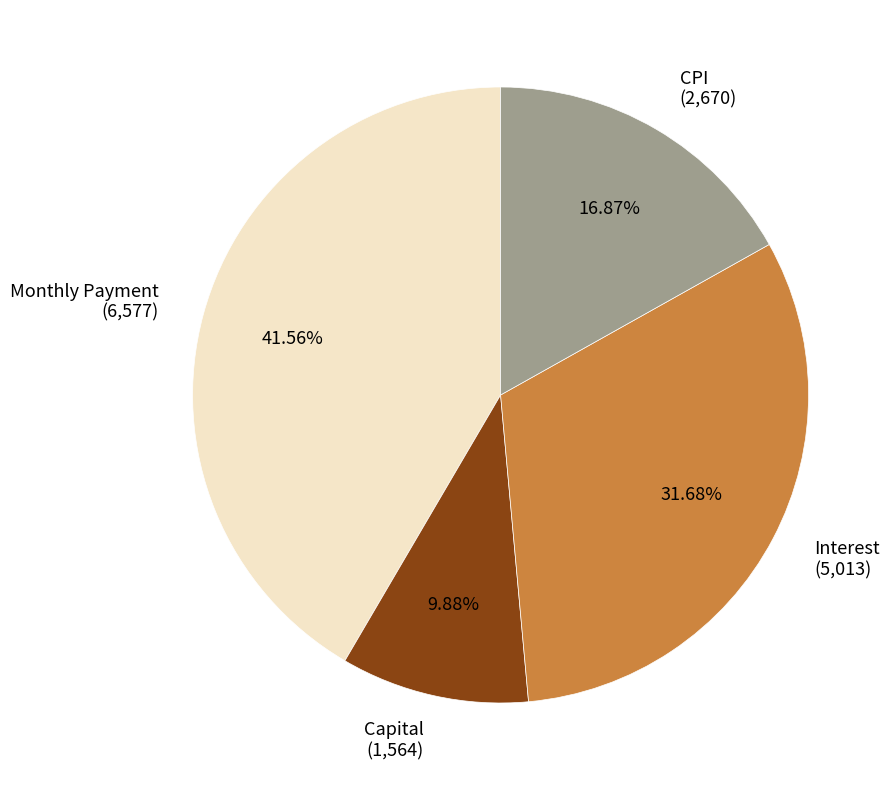

To the nearest percent, what is the difference between the CPI and Capital slice percentages?

7%